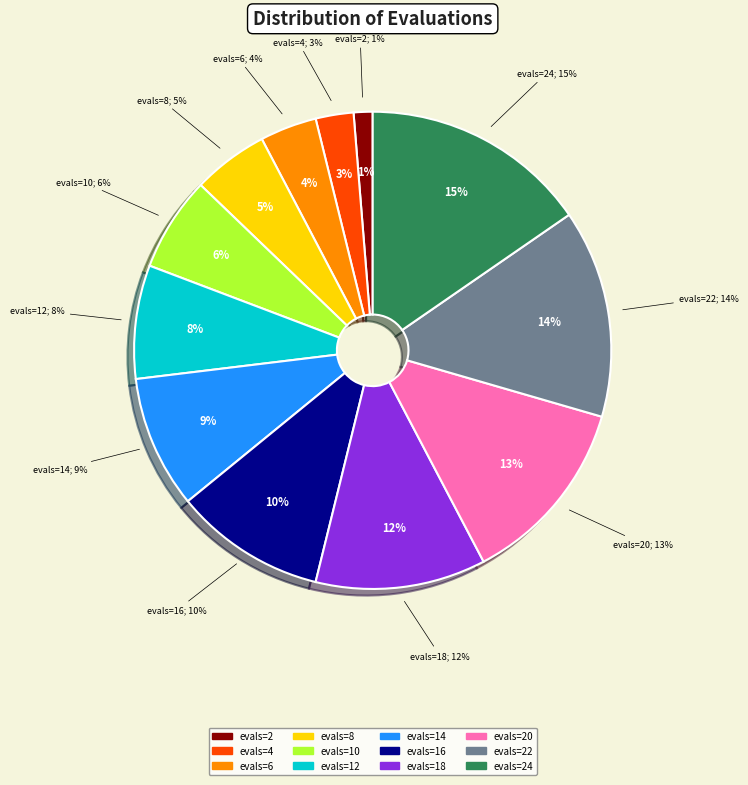

To the nearest percent, what portion does evals=8 represent?

5%